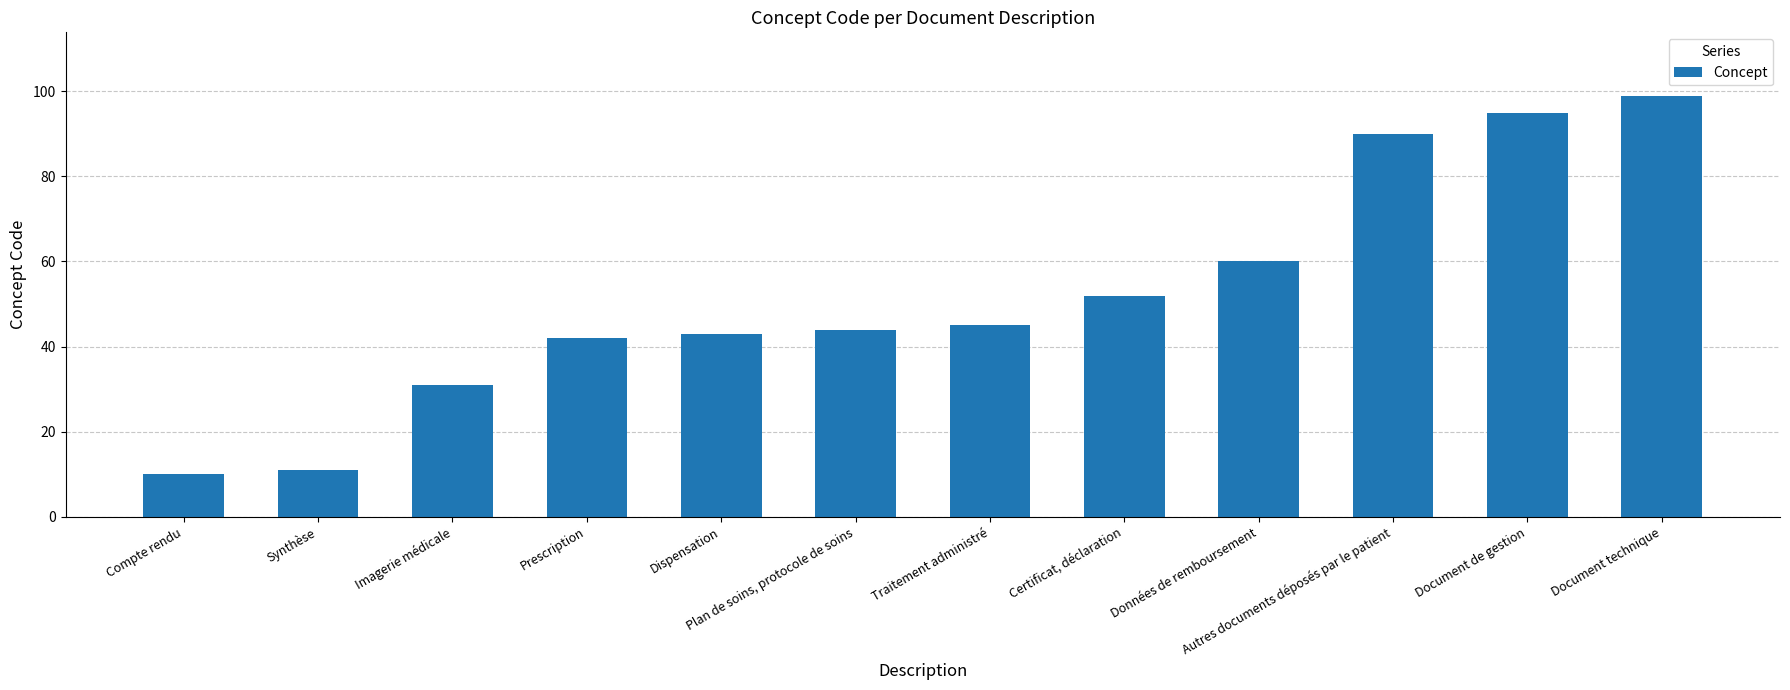

List the labels in order of value, smallest first.

Compte rendu, Synthèse, Imagerie médicale, Prescription, Dispensation, Plan de soins, protocole de soins, Traitement administré, Certificat, déclaration, Données de remboursement, Autres documents déposés par le patient, Document de gestion, Document technique